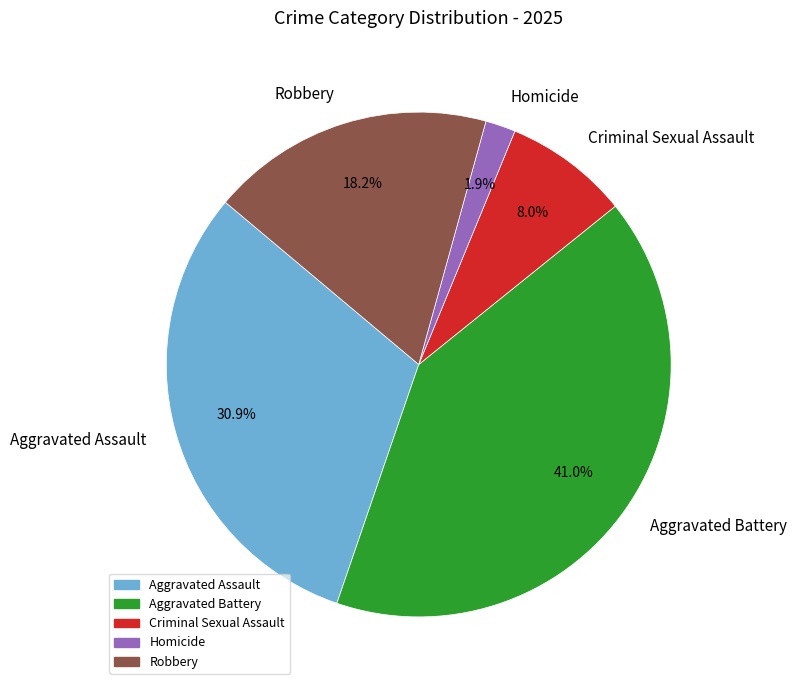

What is the total percentage of Homicide and Aggravated Assault?

32.8%